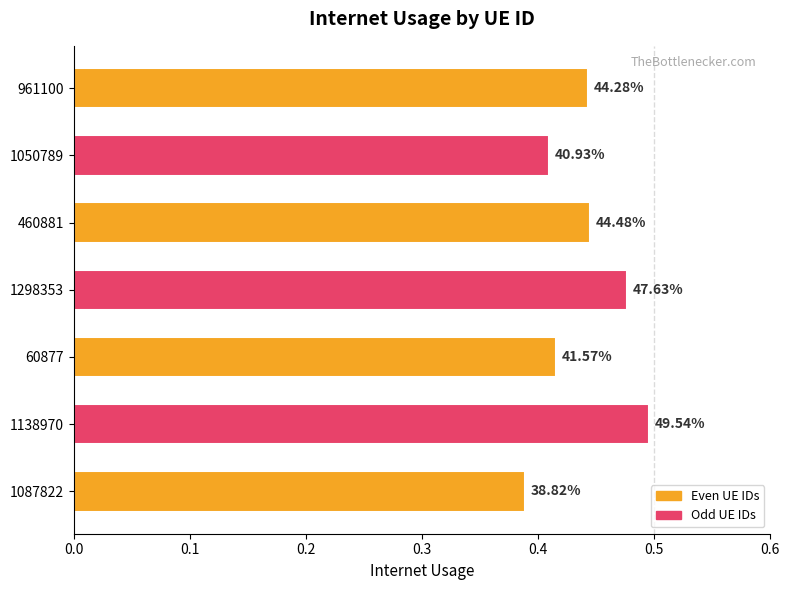

How many bars are there in total?

7